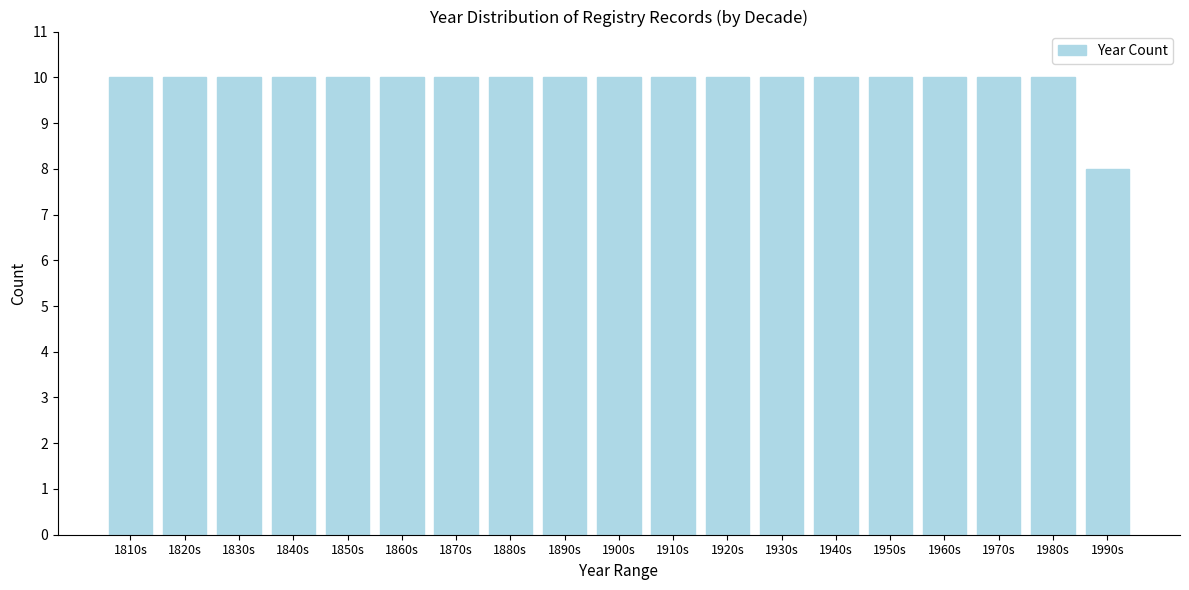

Reading left to right, list all the values displayed in this chart.

1810s=10	1820s=10	1830s=10	1840s=10	1850s=10	1860s=10	1870s=10	1880s=10	1890s=10	1900s=10	1910s=10	1920s=10	1930s=10	1940s=10	1950s=10	1960s=10	1970s=10	1980s=10	1990s=8